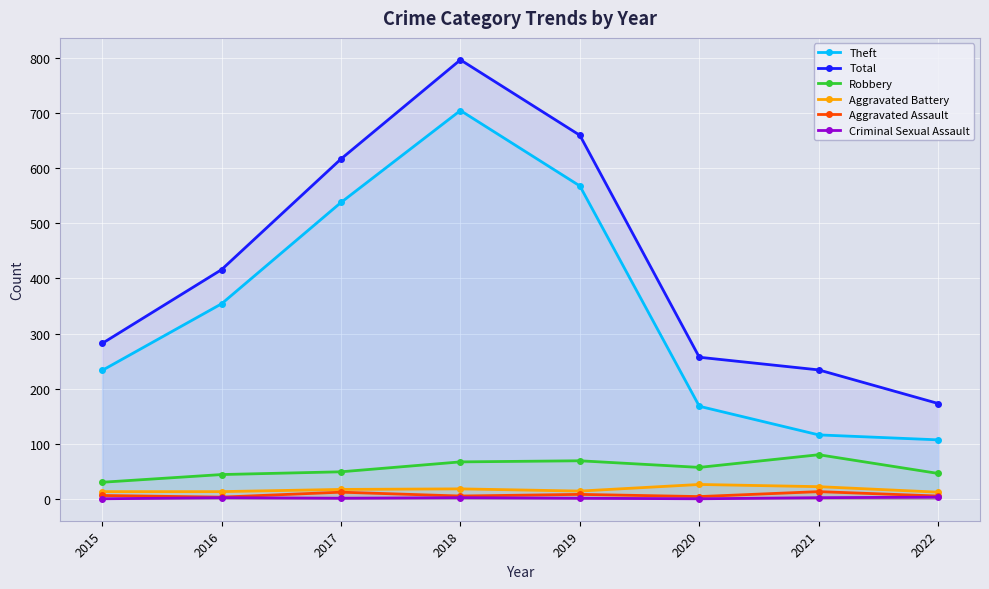

At how many categories does at least one series exceed 352?

4